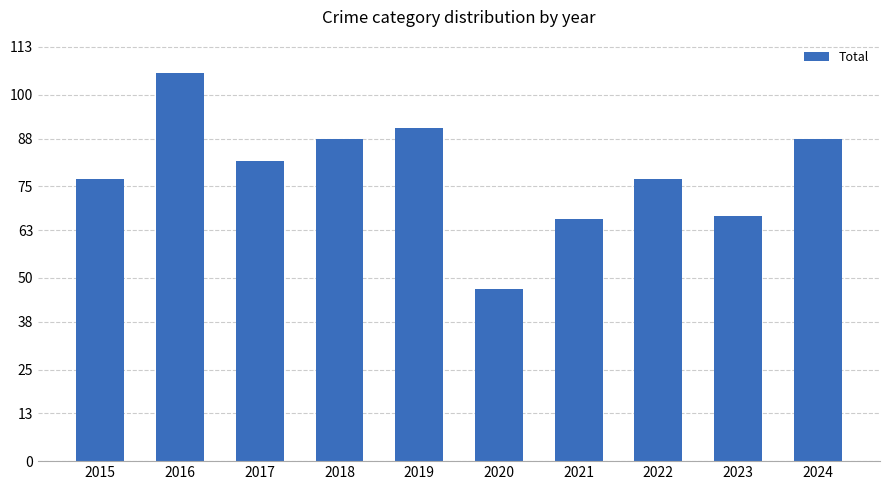

What is the difference between the maximum and minimum values?

59